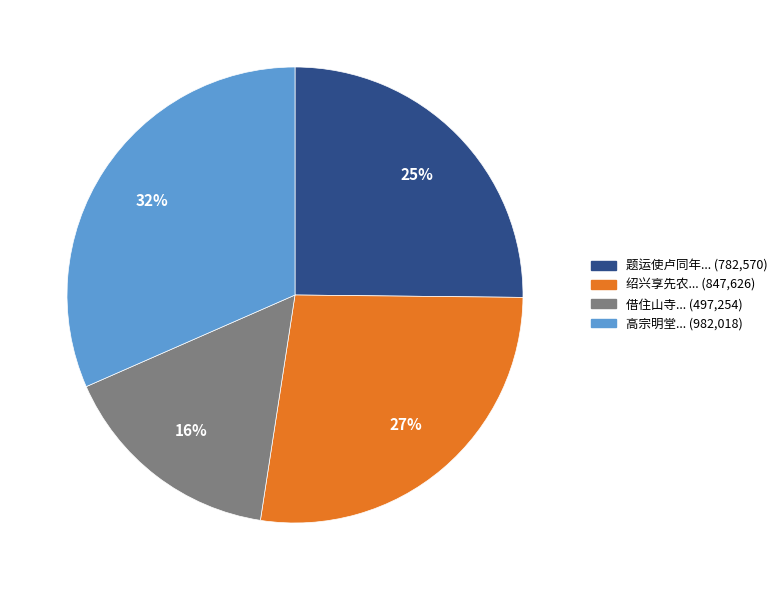

Count the number of slices in the pie.

4